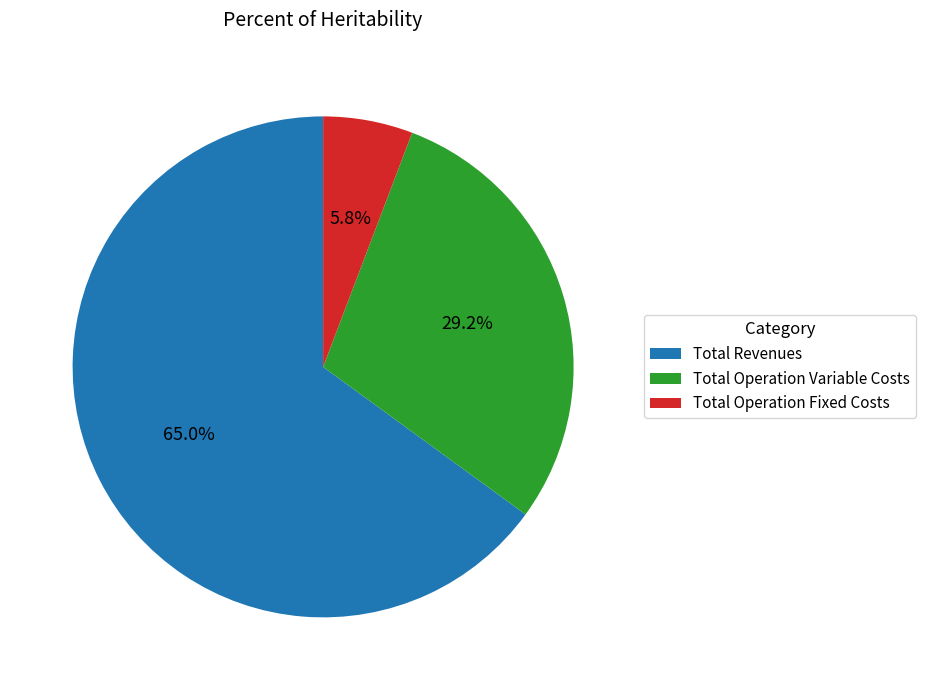

Between Total Revenues and Total Operation Variable Costs, which is larger?

Total Revenues